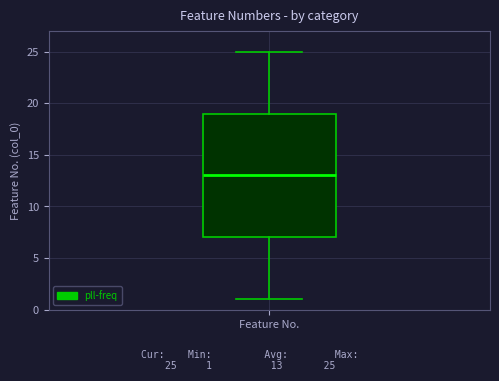

Read this box plot against the y-axis: the position of the median line, the range covered by the box, and the ends of both whiskers. The values are not printed on the chart, so give them approximately, as read against the axis.

median 13, box 7 to 19, whiskers 1 to 25